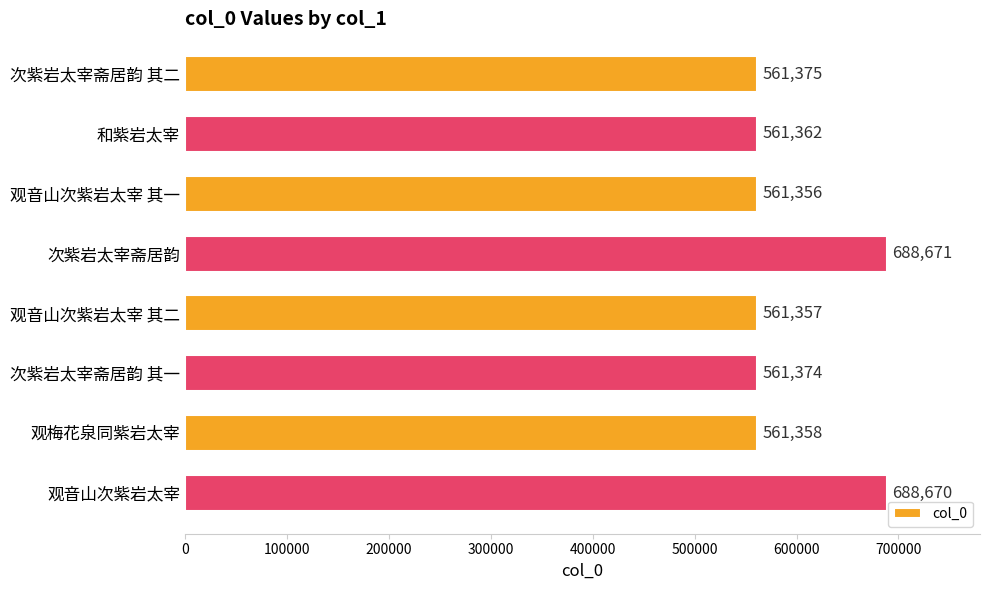

What is the change in value from 观音山次紫岩太宰 其一 to 次紫岩太宰斋居韵 其一?

+18